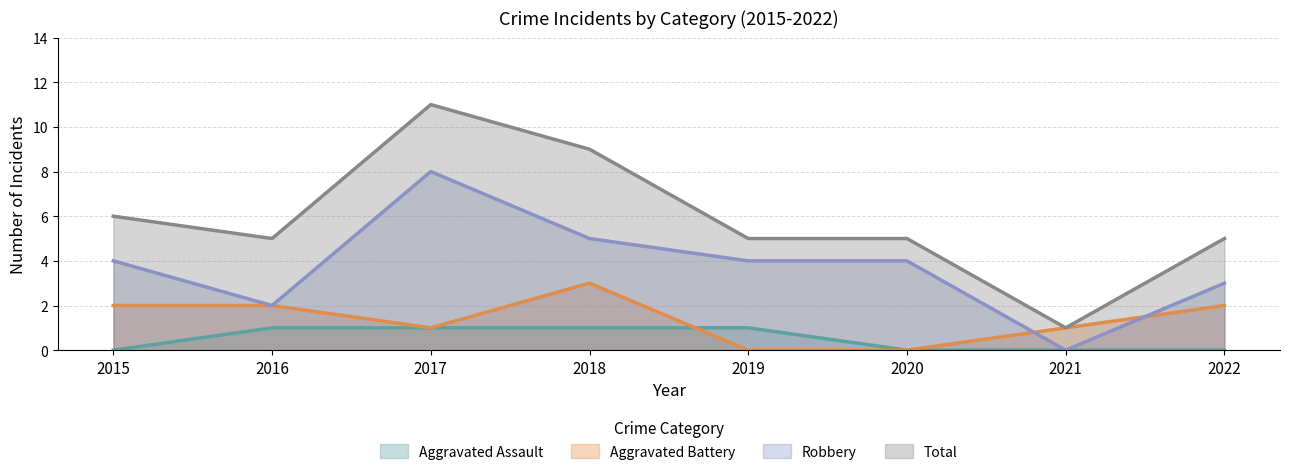

Does the chart display data point markers on the line(s)?

No